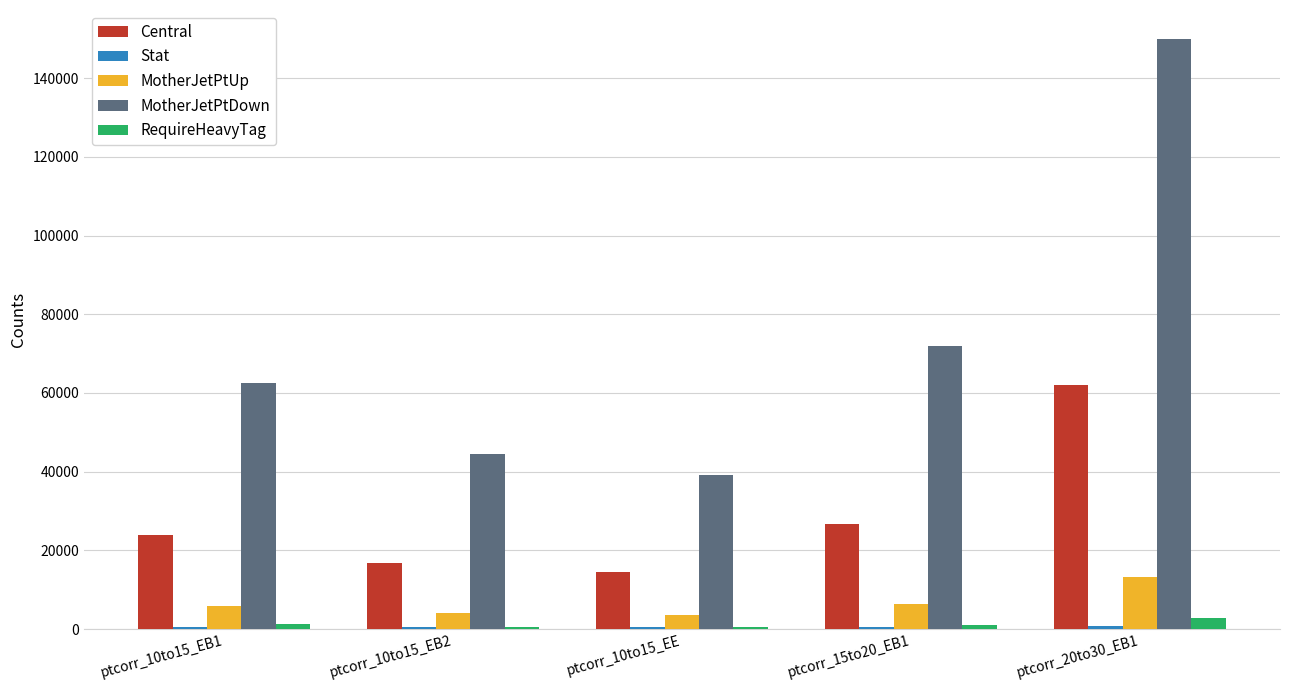

How many groups of bars are there?

5